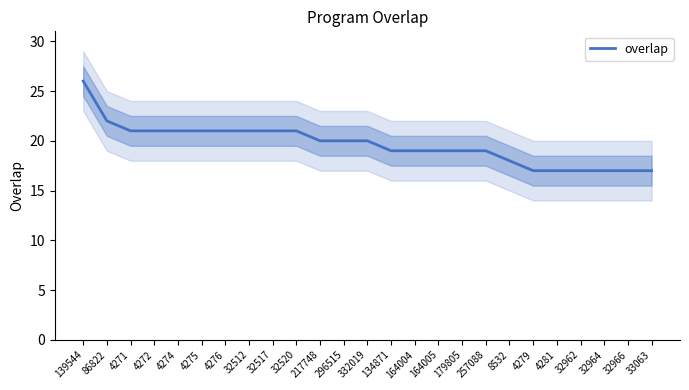

What is the difference between the second highest and second lowest values?

5